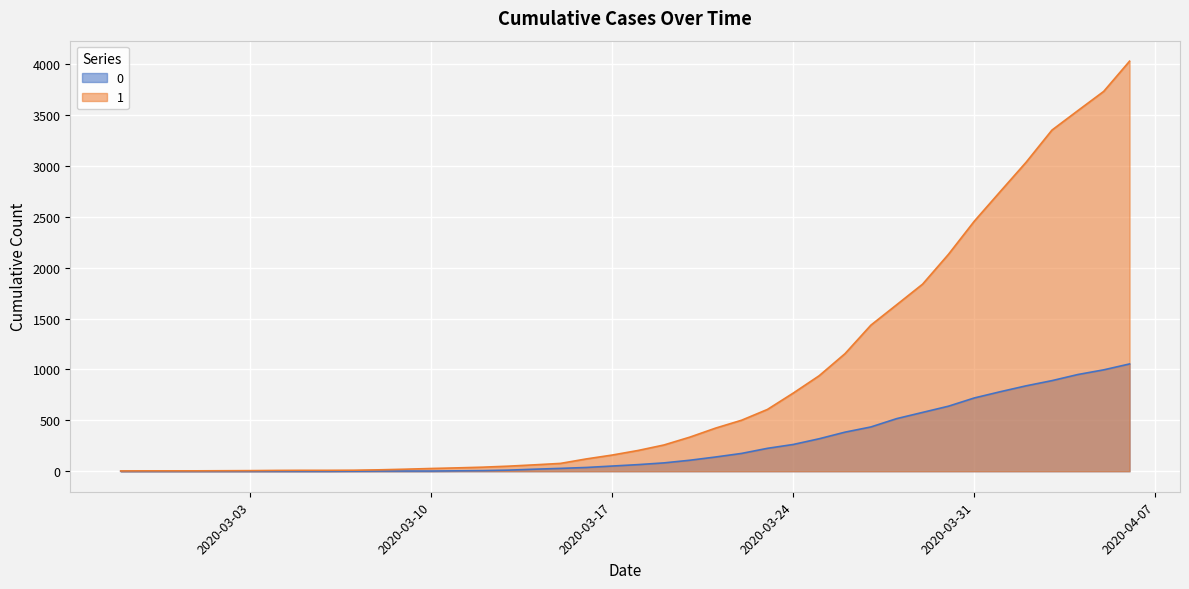

What is the difference between the maximum and second lowest values in the 0 series?

1054